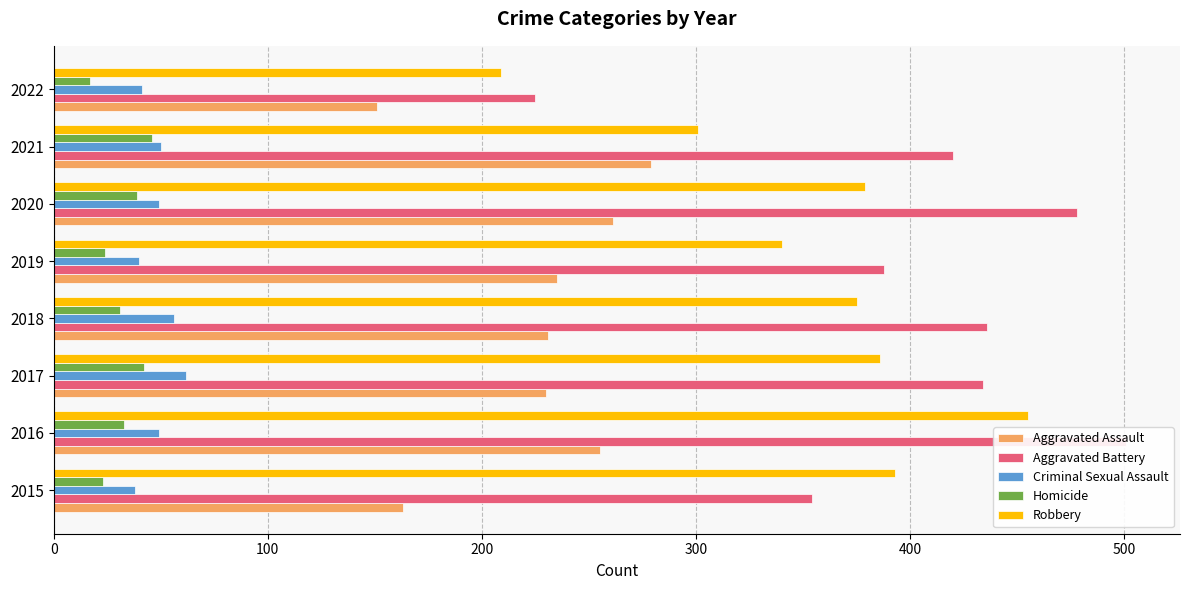

What is the maximum value for Robbery?

455